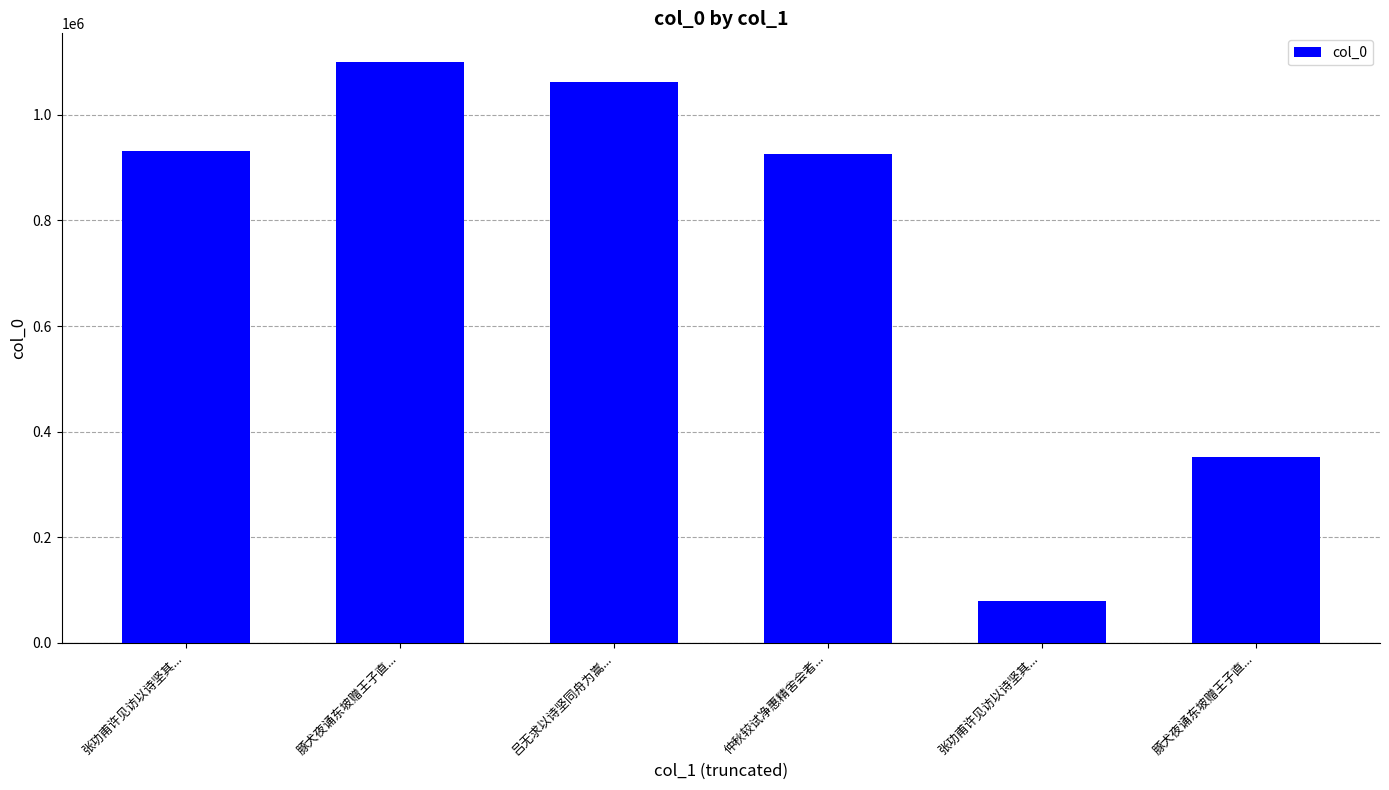

How many values are below 932140?

3